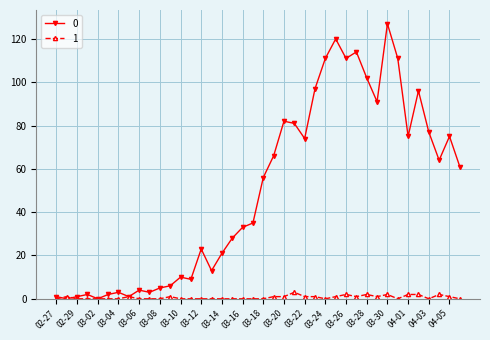

What is the maximum value shown in the chart?

127